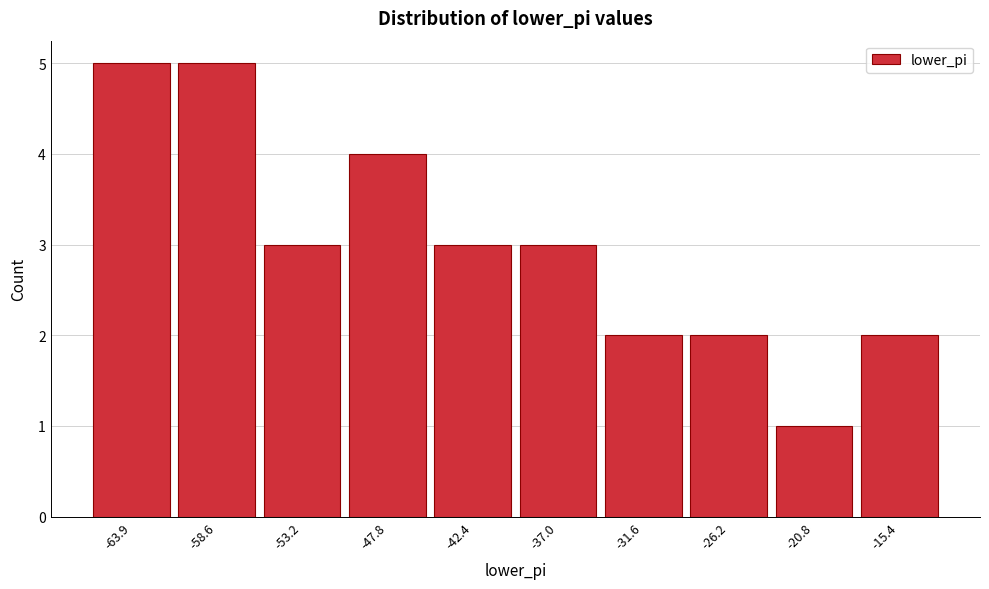

Reading right to left, transcribe all the data shown in this chart.

-15.4=2	-20.8=1	-26.2=2	-31.6=2	-37.0=3	-42.4=3	-47.8=4	-53.2=3	-58.6=5	-63.9=5